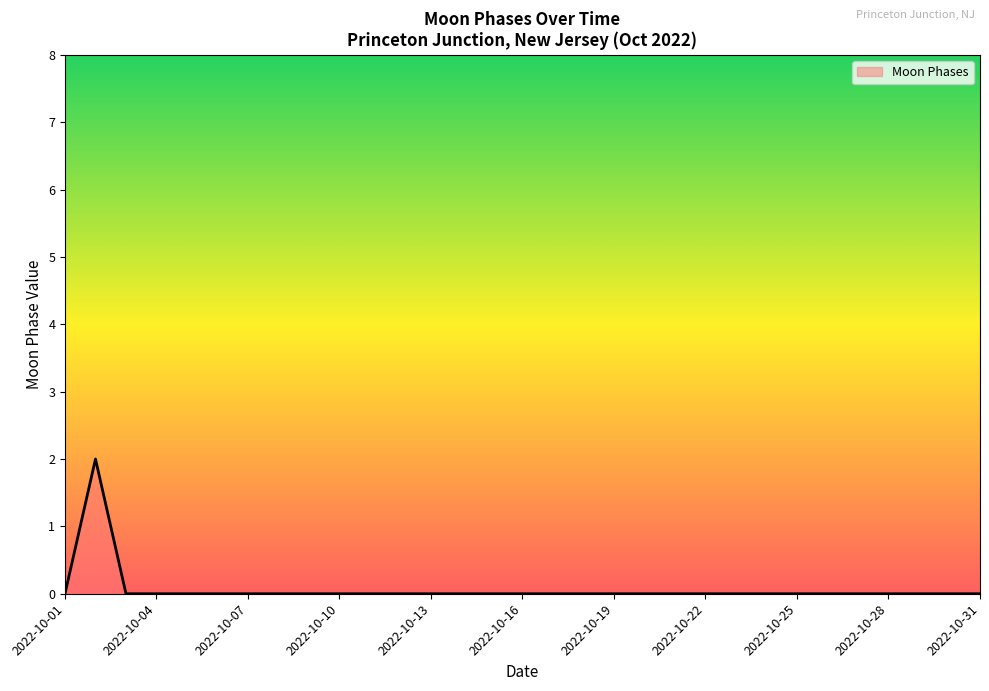

True or false: the data has more than 1 interior local peaks.

False